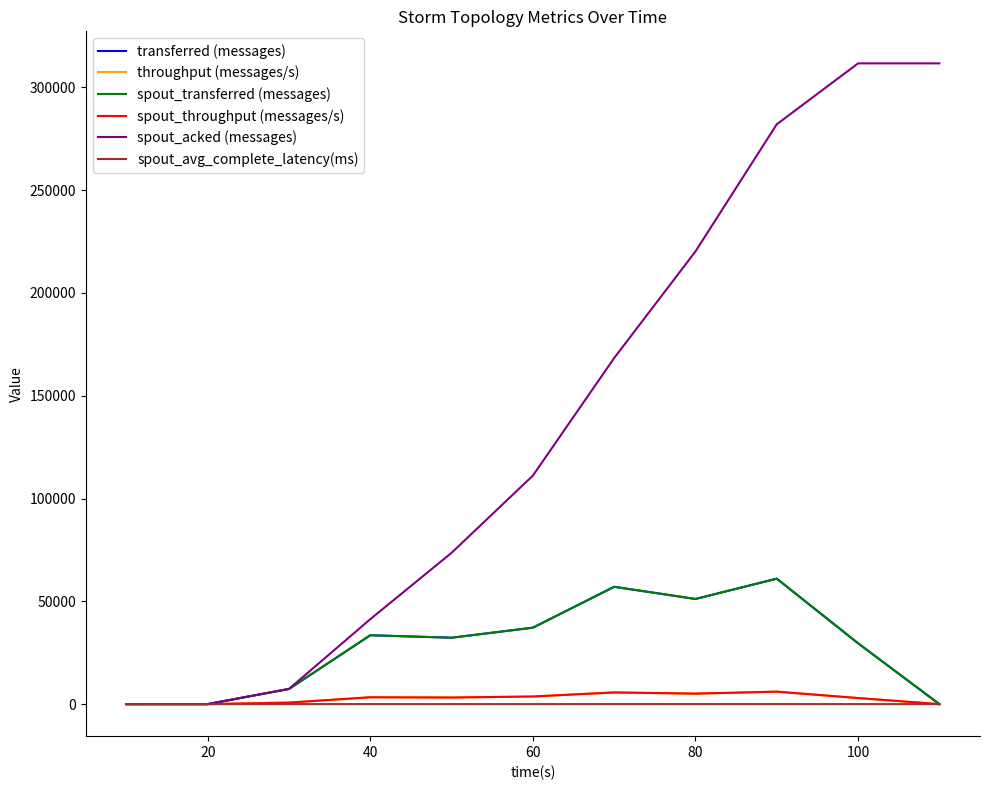

Is this an area chart (filled region under the line)?

No